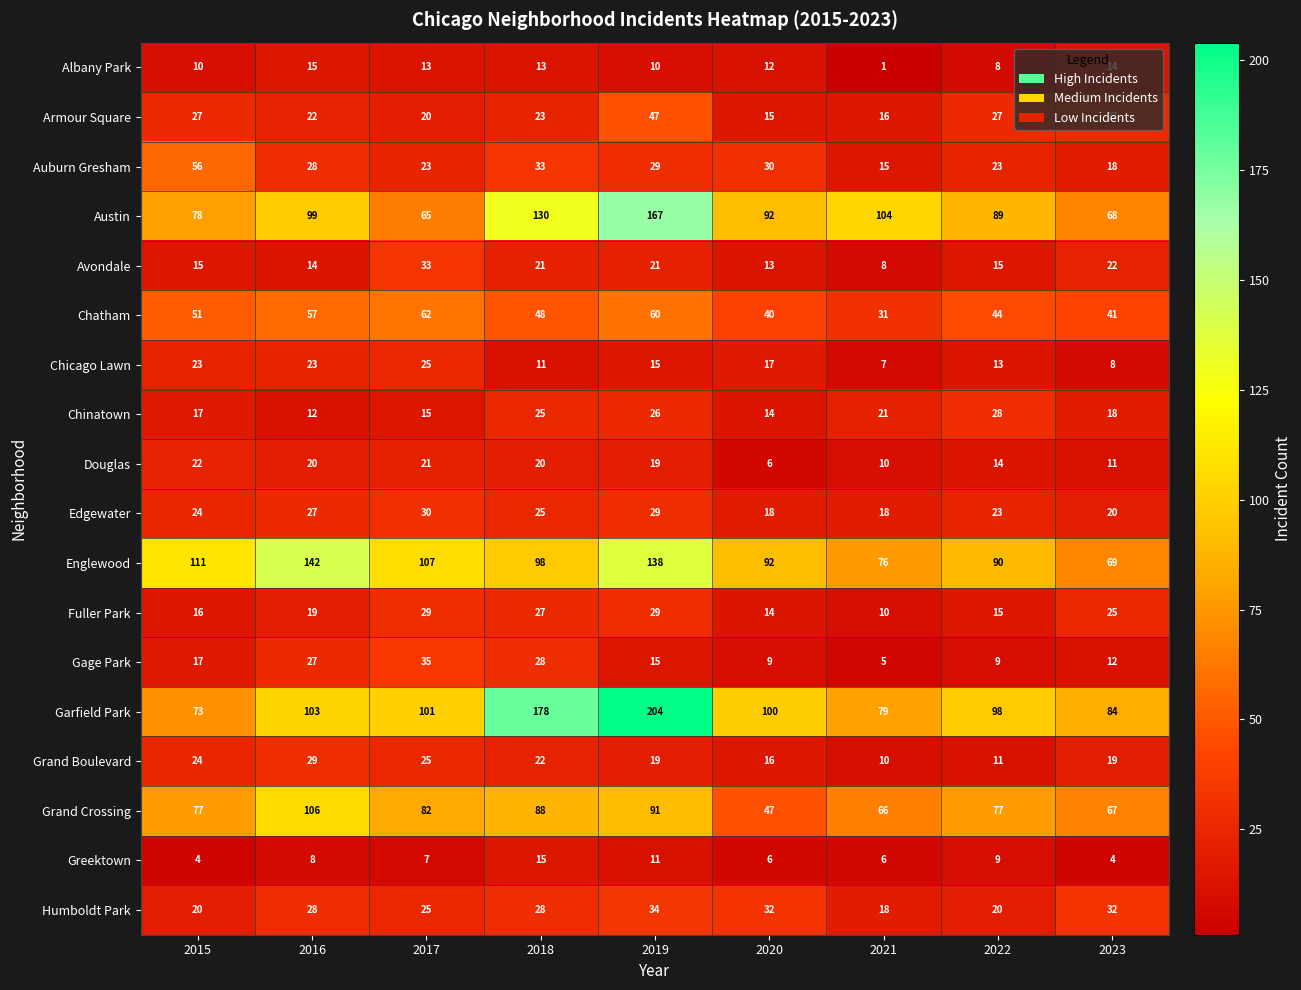

List the labels in order of Garfield Park value, largest first.

2019, 2018, 2016, 2017, 2020, 2022, 2023, 2021, 2015